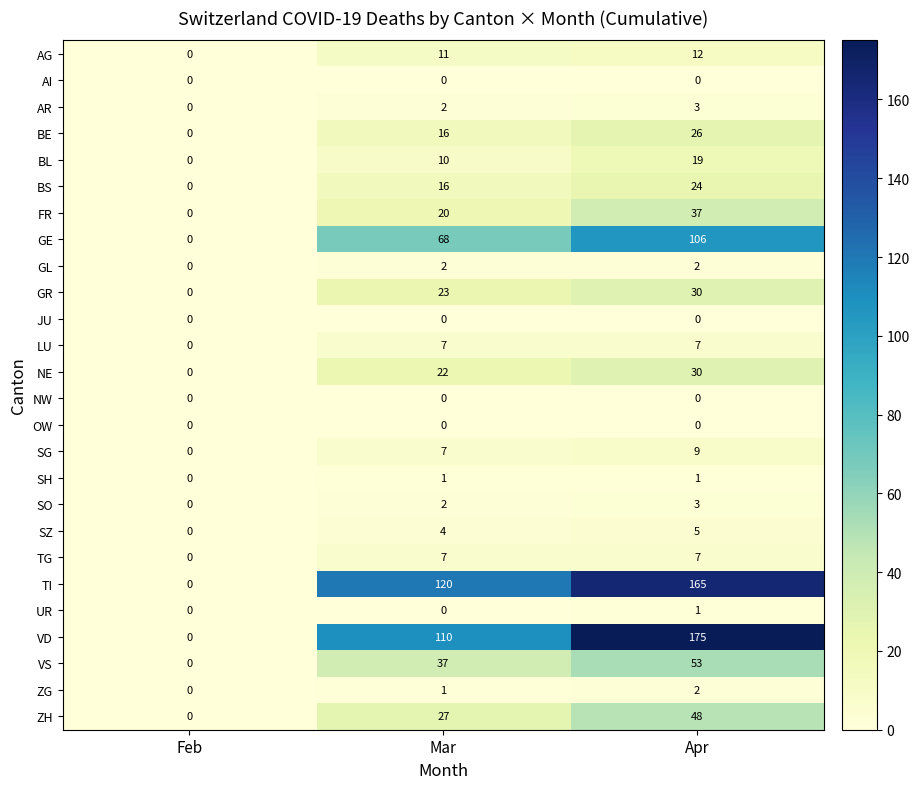

Rank the categories by VS value from highest to lowest.

Apr, Mar, Feb